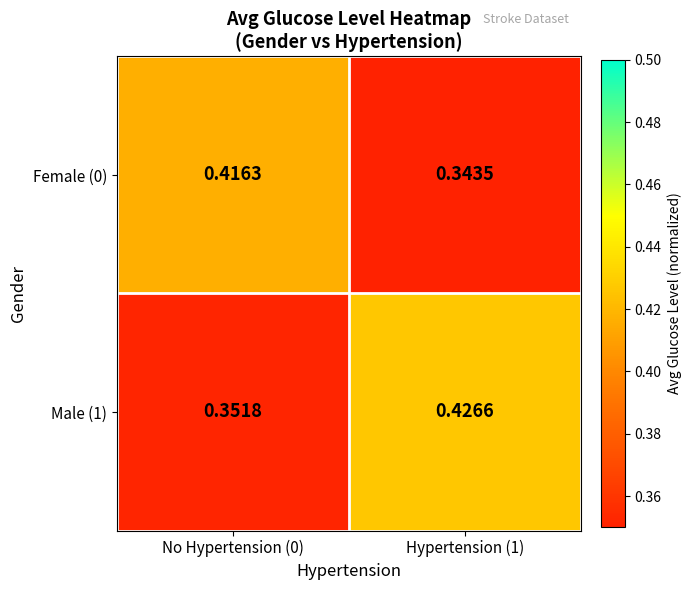

Is the value of Female (0) at No Hypertension (0) greater than the value of Male (1) at No Hypertension (0)?

Yes